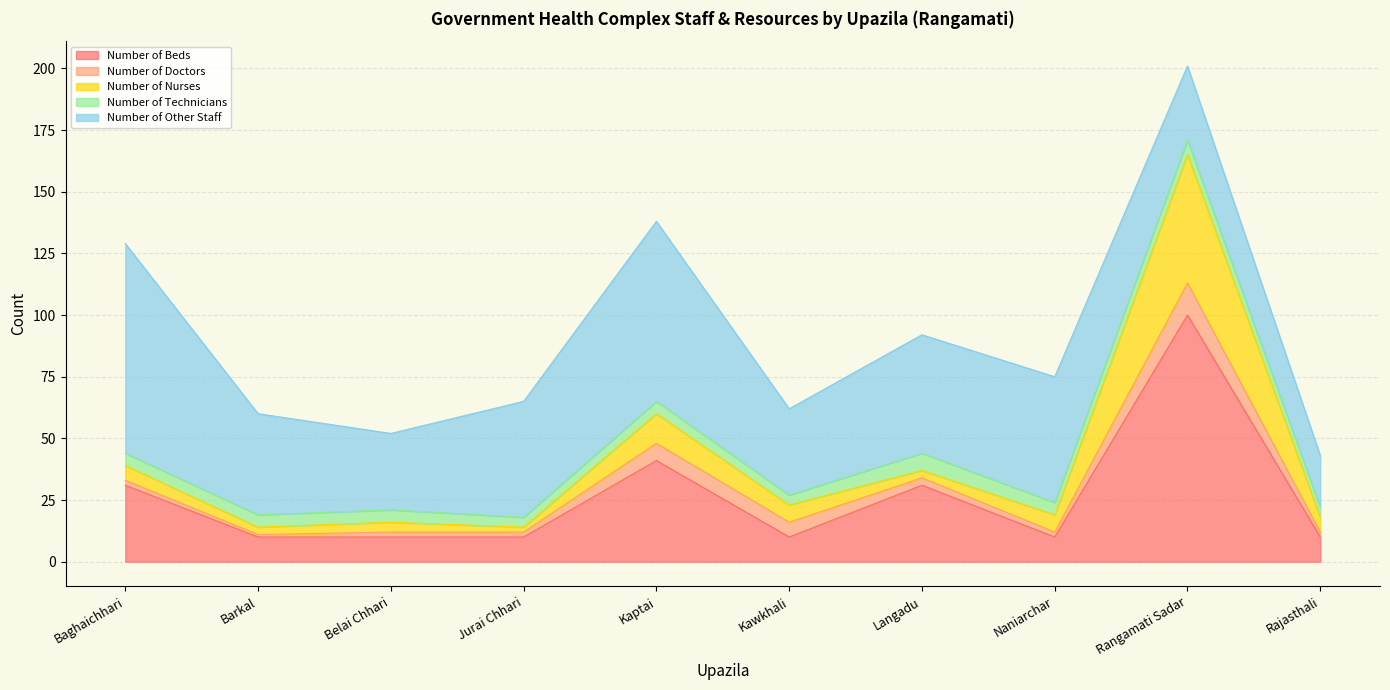

At which label does Number of Doctors reach its minimum?

Barkal